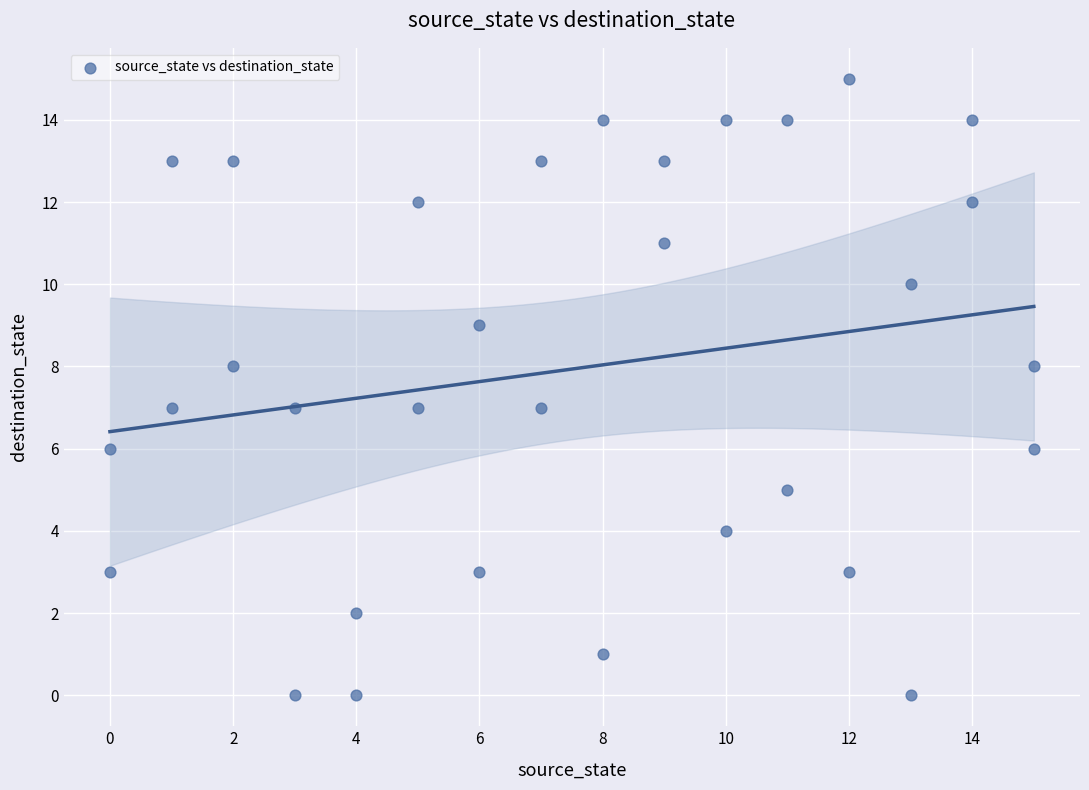

What is the range of X values (max minus min)?

15